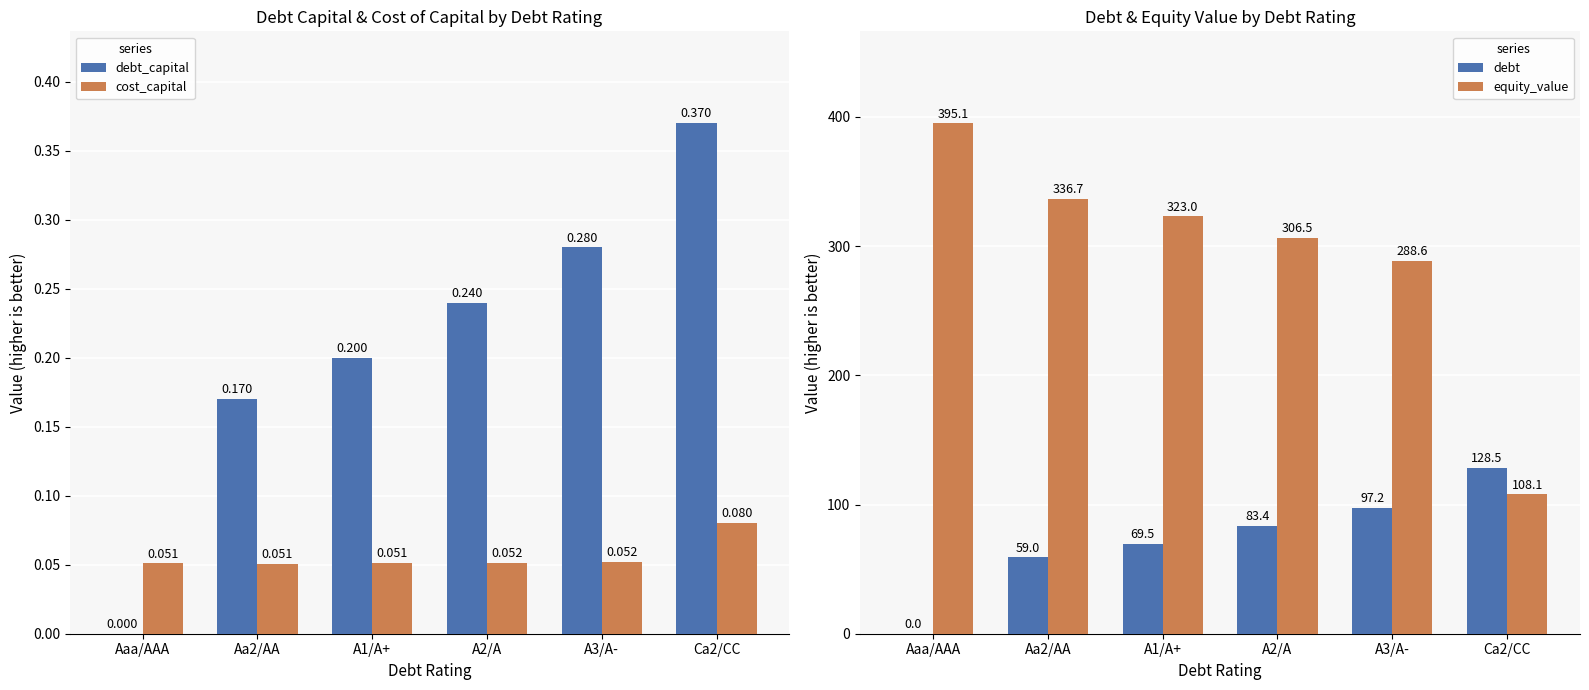

Reading left to right, transcribe all the data shown in this chart.

debt_capital: 0.0	0.2	0.2	0.2	0.3	0.4
cost_capital: 0.1	0.1	0.1	0.1	0.1	0.1
debt: 0.0	59.0	69.5	83.4	97.2	128.5
equity_value: 395.1	336.7	323.0	306.5	288.6	108.1